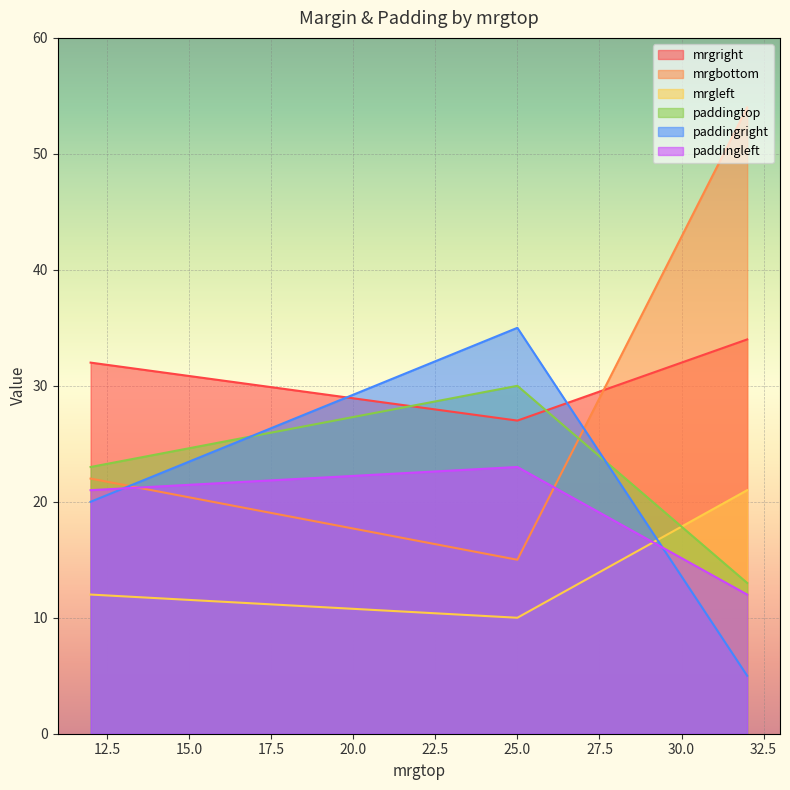

What is the difference between the maximum and minimum values in the paddingright series?

30